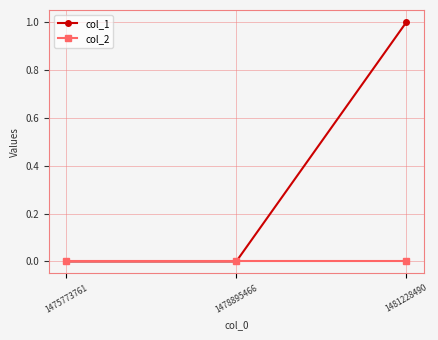

Between 1478895466 and 1481228490, which series saw the biggest shift?

col_1